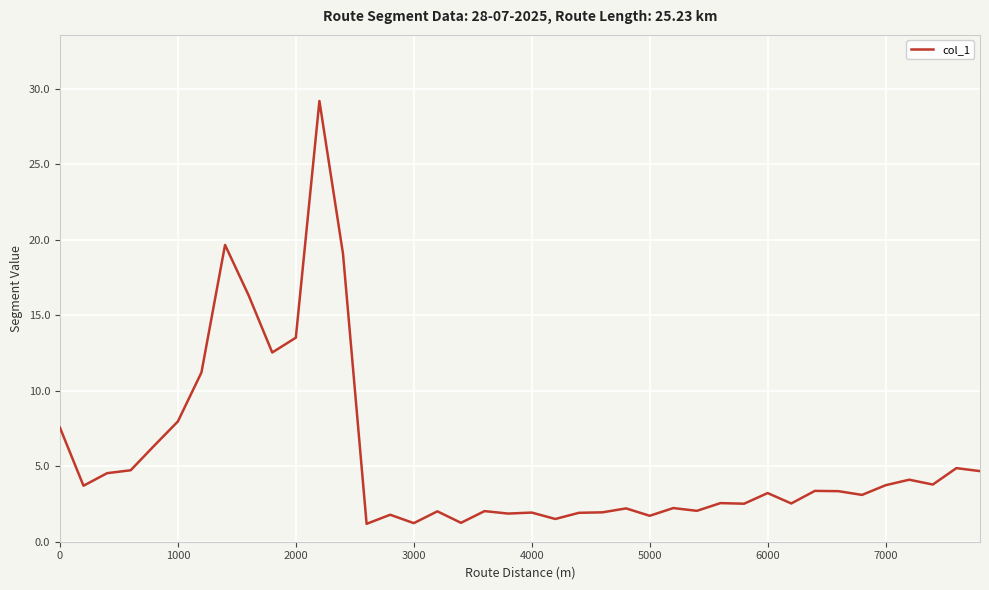

What is the maximum value shown in the chart?

29.2